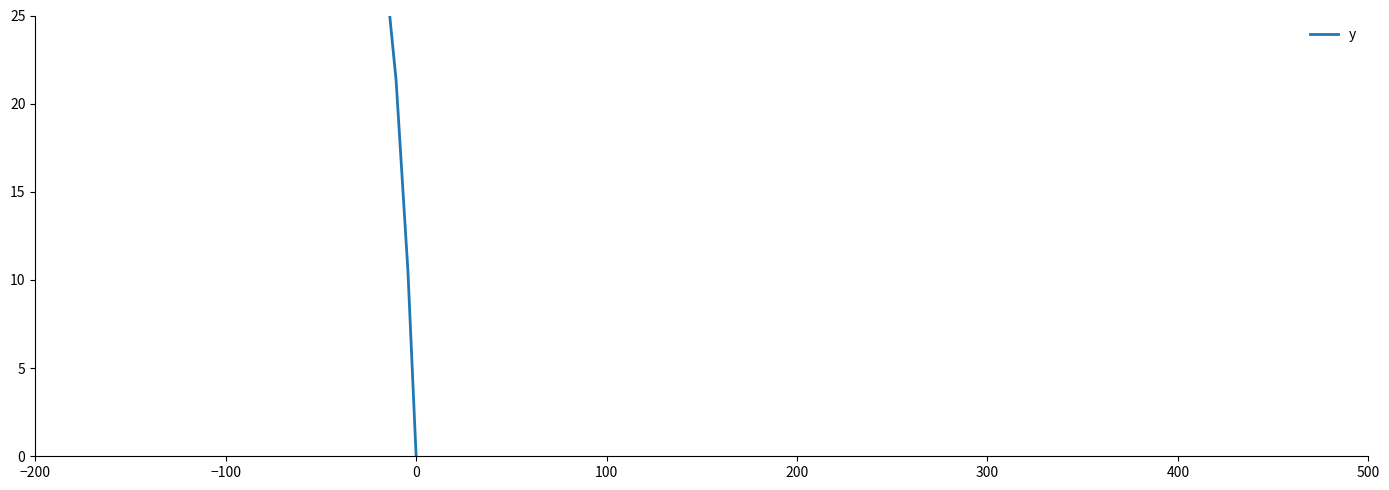

How many values exceed 220?

20